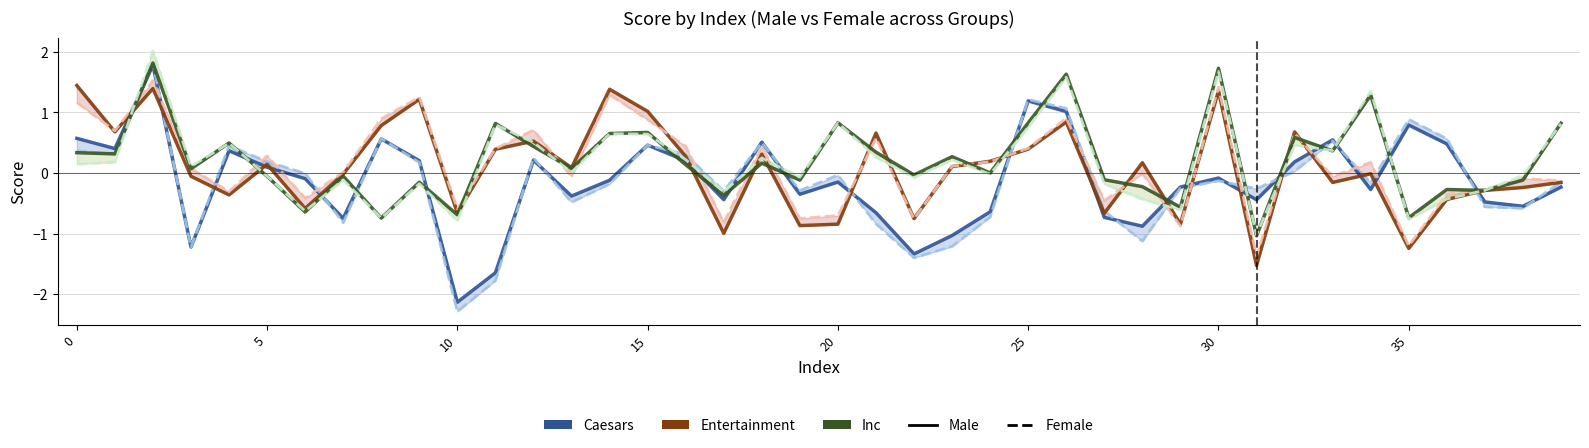

After their last crossing, which series has the higher values: Caesars Female or Inc Male?

Inc Male